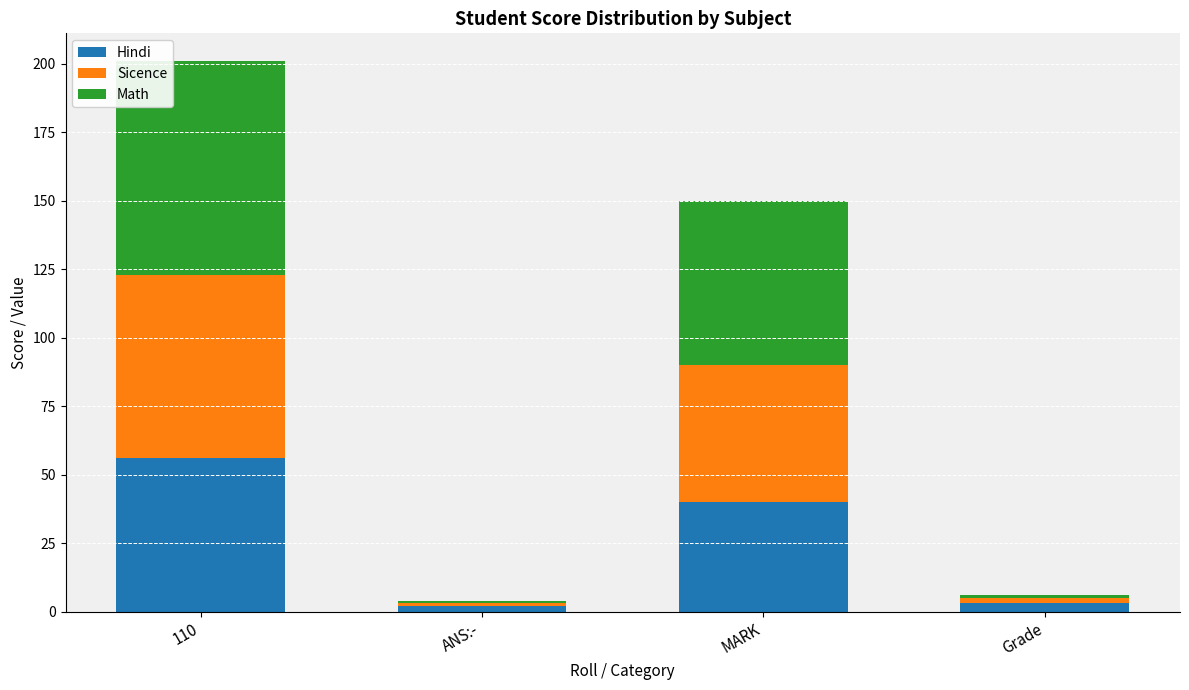

At which label does Hindi reach its peak?

110